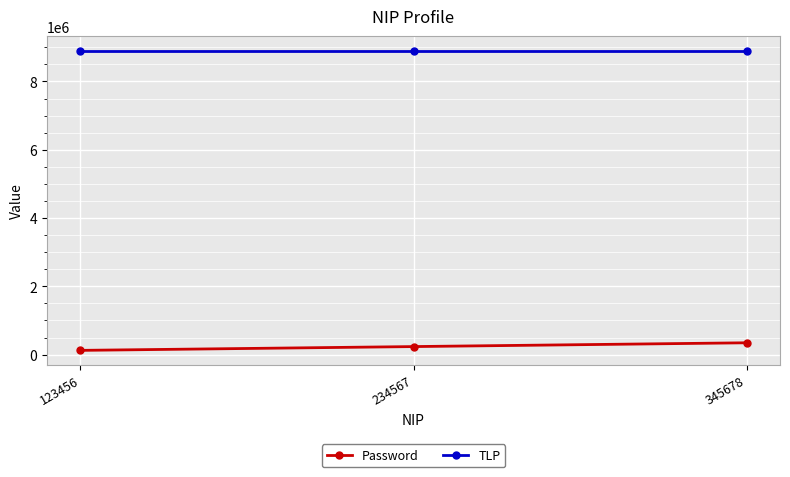

List the labels in order of Password value, largest first.

345678, 234567, 123456